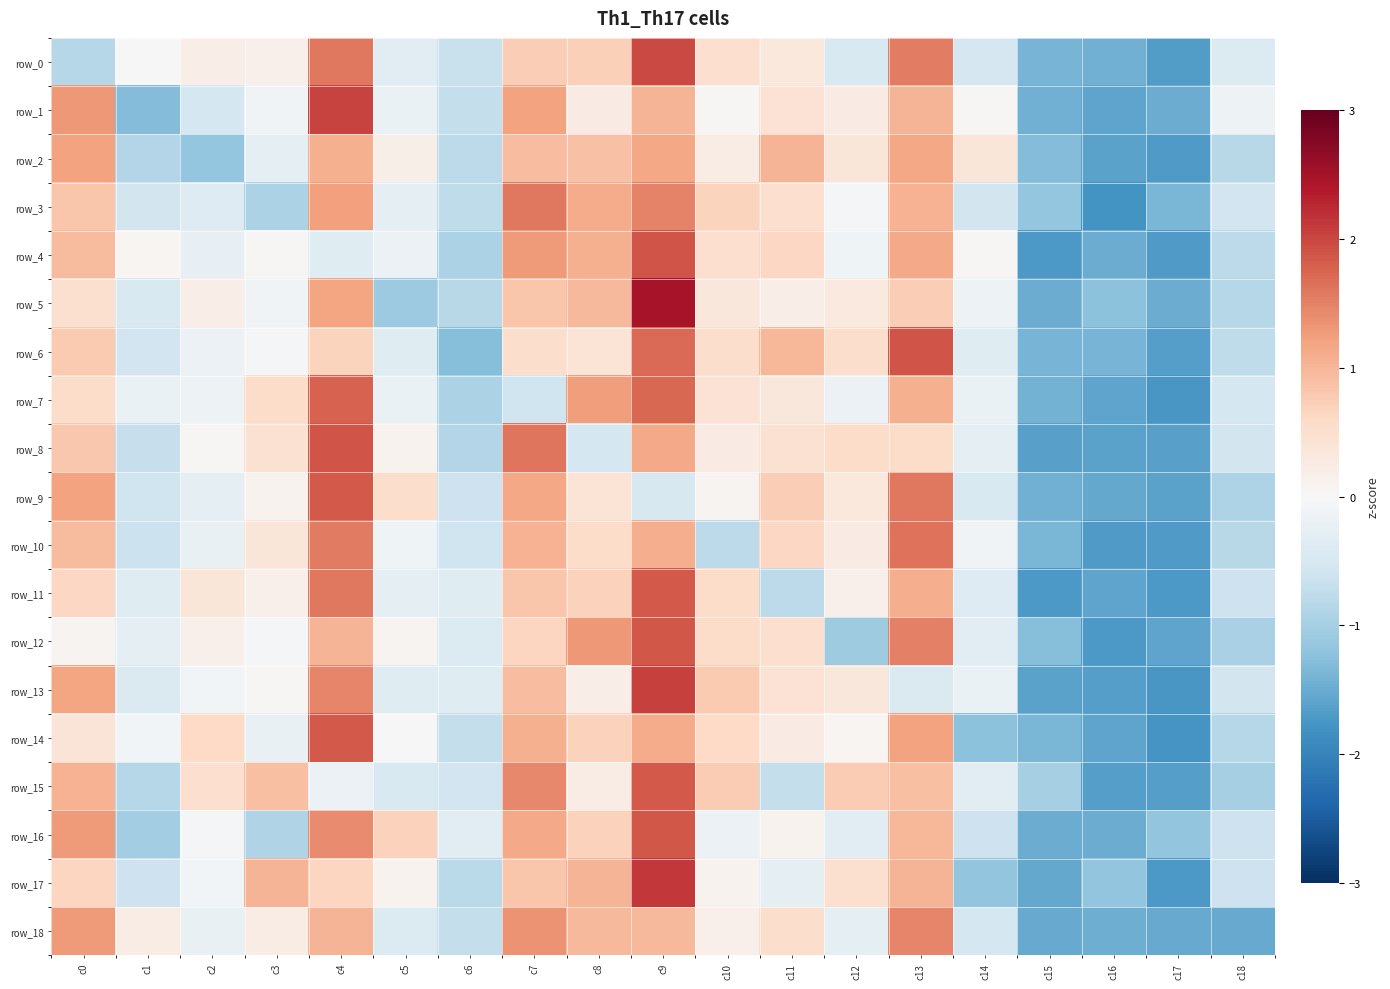

Reading left to right, transcribe all the data shown in this chart.

row_0: -0.8	0.0	0.2	0.1	1.6	-0.3	-0.7	0.7	0.7	2.0	0.5	0.3	-0.4	1.5	-0.5	-1.4	-1.4	-1.7	-0.4
row_1: 1.3	-1.3	-0.5	-0.1	2.0	-0.2	-0.7	1.2	0.2	1.0	0.0	0.4	0.2	1.0	0.0	-1.4	-1.6	-1.5	-0.1
row_2: 1.2	-0.9	-1.2	-0.3	1.1	0.2	-0.8	0.9	0.9	1.2	0.2	1.0	0.4	1.2	0.4	-1.3	-1.6	-1.7	-0.8
row_3: 0.8	-0.5	-0.4	-1.0	1.2	-0.3	-0.8	1.6	1.1	1.5	0.7	0.5	-0.0	1.0	-0.5	-1.2	-1.8	-1.4	-0.6
row_4: 0.9	0.1	-0.3	0.0	-0.4	-0.2	-1.0	1.3	1.1	1.9	0.5	0.6	-0.1	1.1	0.0	-1.7	-1.5	-1.7	-0.8
row_5: 0.5	-0.5	0.2	-0.1	1.2	-1.1	-0.8	0.8	1.0	2.5	0.3	0.2	0.3	0.7	-0.2	-1.5	-1.2	-1.5	-0.9
row_6: 0.8	-0.6	-0.2	-0.0	0.7	-0.4	-1.3	0.5	0.4	1.7	0.5	1.0	0.5	1.9	-0.4	-1.4	-1.4	-1.7	-0.8
row_7: 0.6	-0.2	-0.1	0.6	1.8	-0.2	-0.9	-0.6	1.3	1.7	0.4	0.3	-0.2	1.1	-0.2	-1.4	-1.6	-1.7	-0.5
row_8: 0.8	-0.7	0.0	0.5	1.9	0.1	-0.9	1.6	-0.5	1.1	0.2	0.5	0.6	0.6	-0.3	-1.6	-1.6	-1.6	-0.6
row_9: 1.2	-0.6	-0.3	0.1	1.8	0.5	-0.6	1.2	0.4	-0.5	0.1	0.7	0.3	1.6	-0.5	-1.4	-1.5	-1.6	-0.9
row_10: 0.9	-0.6	-0.2	0.4	1.6	-0.1	-0.6	1.1	0.6	1.1	-0.8	0.6	0.2	1.6	-0.1	-1.4	-1.7	-1.7	-0.8
row_11: 0.6	-0.4	0.4	0.1	1.6	-0.3	-0.4	0.8	0.7	1.8	0.5	-0.8	0.1	1.1	-0.4	-1.7	-1.6	-1.7	-0.6
row_12: 0.1	-0.3	0.2	-0.1	1.0	0.1	-0.4	0.6	1.3	1.9	0.6	0.5	-1.1	1.5	-0.3	-1.3	-1.7	-1.6	-1.0
row_13: 1.2	-0.4	-0.1	0.0	1.5	-0.4	-0.4	0.9	0.2	2.1	0.8	0.4	0.3	-0.4	-0.2	-1.6	-1.7	-1.8	-0.5
row_14: 0.4	-0.1	0.6	-0.2	1.8	0.0	-0.7	1.1	0.7	1.1	0.6	0.3	0.1	1.2	-1.2	-1.4	-1.6	-1.8	-0.9
row_15: 1.0	-0.9	0.5	0.9	-0.2	-0.4	-0.6	1.4	0.2	1.8	0.8	-0.7	0.8	0.9	-0.3	-1.0	-1.7	-1.7	-1.0
row_16: 1.3	-1.0	-0.0	-0.9	1.4	0.7	-0.3	1.1	0.7	1.9	-0.2	0.1	-0.3	1.0	-0.6	-1.5	-1.5	-1.2	-0.6
row_17: 0.7	-0.6	-0.1	1.0	0.7	0.1	-0.8	0.8	1.0	2.1	0.1	-0.3	0.5	1.0	-1.2	-1.5	-1.2	-1.7	-0.6
row_18: 1.3	0.2	-0.2	0.2	1.0	-0.4	-0.7	1.3	1.0	1.0	0.2	0.5	-0.3	1.5	-0.5	-1.5	-1.5	-1.5	-1.5